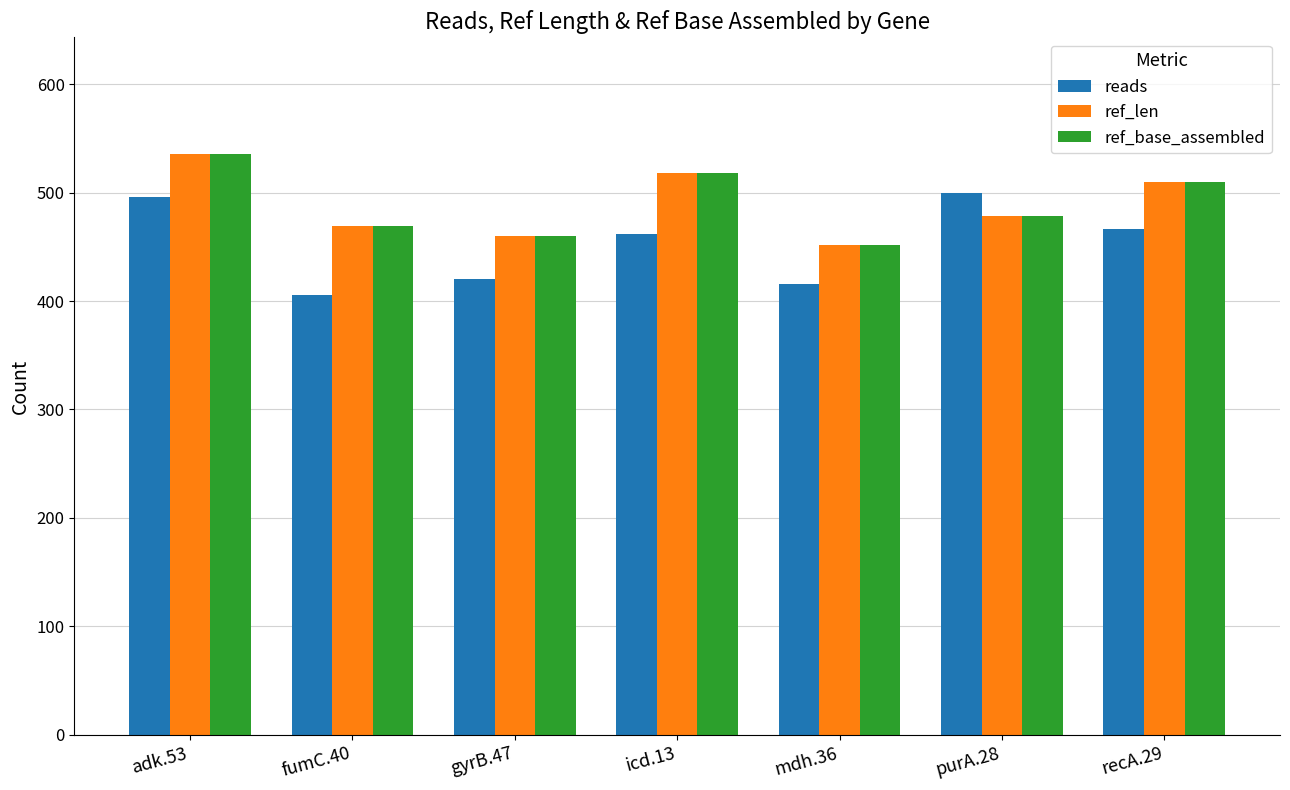

What is the difference between the maximum and minimum values in the reads series?

94